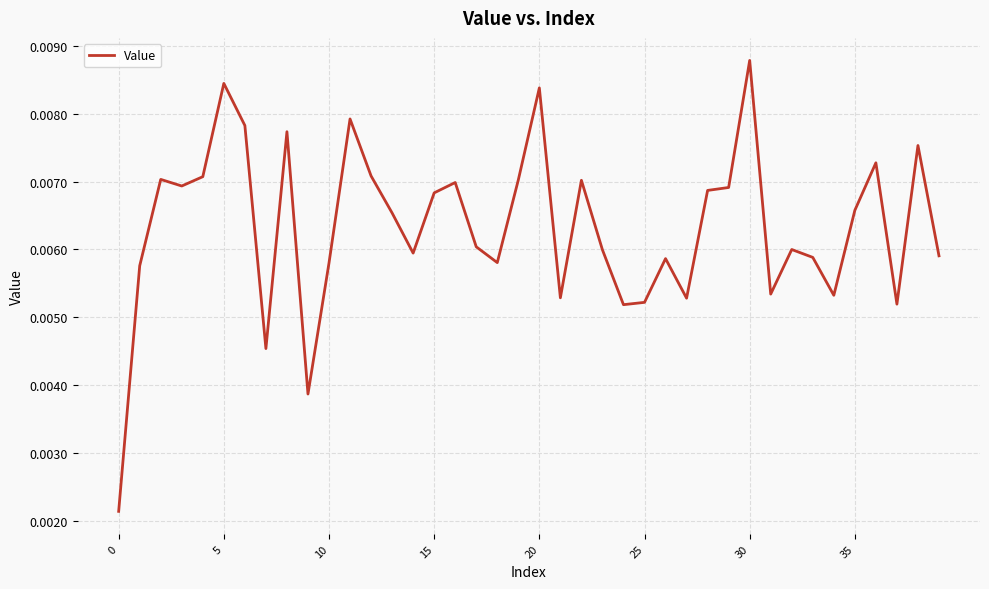

At which category does the chart reach its peak across all series?

30